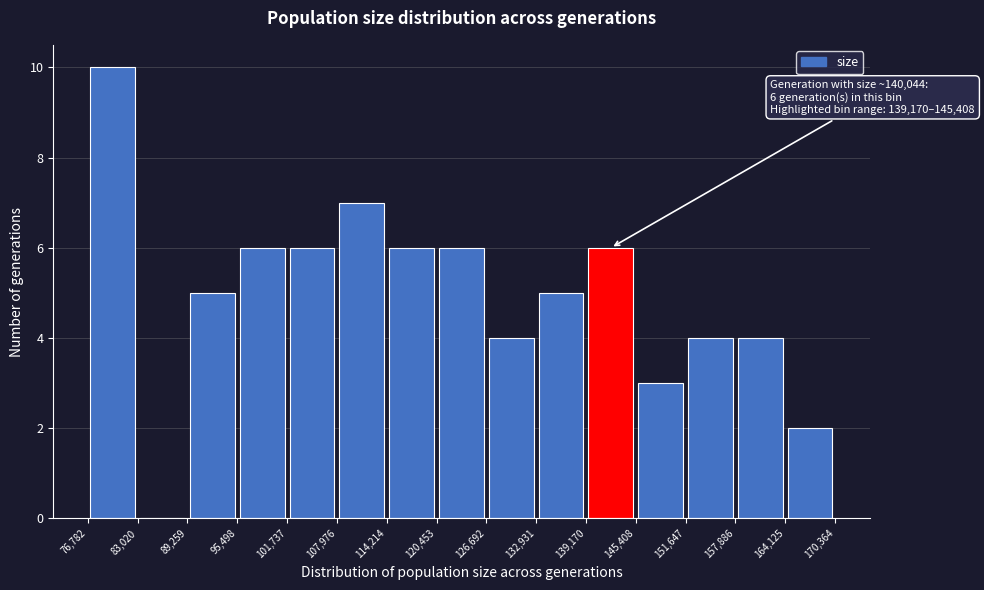

Which range on the x-axis has the tallest bar?

76,782 to 83,020